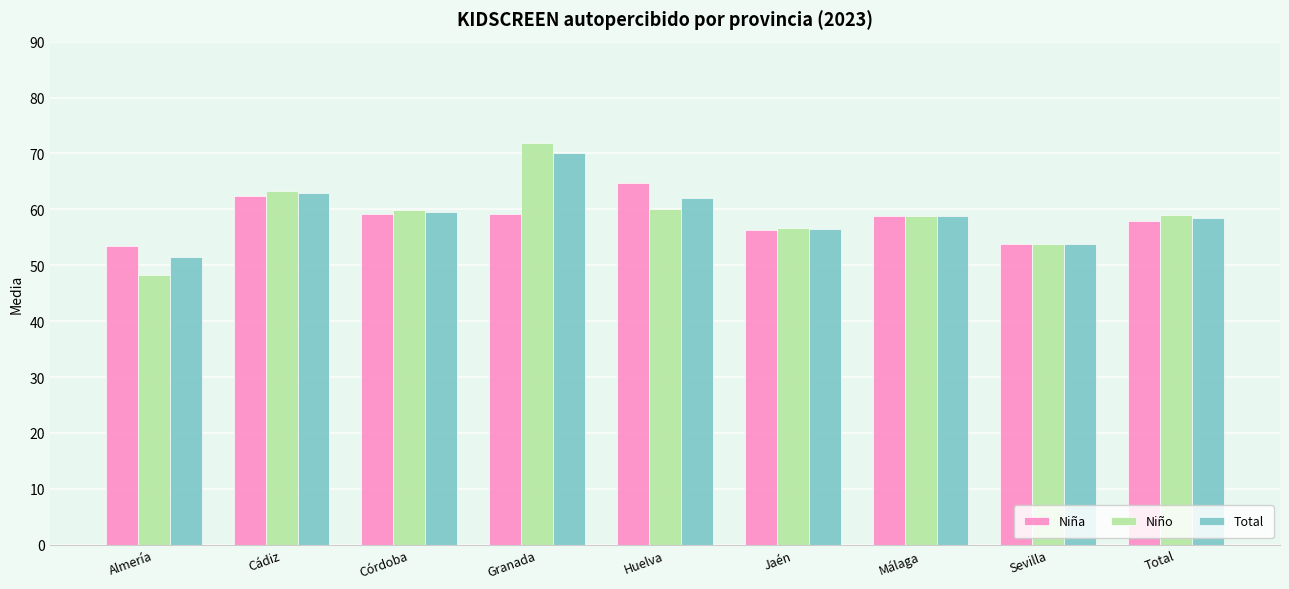

Which series has the largest range (max minus min)?

Niño